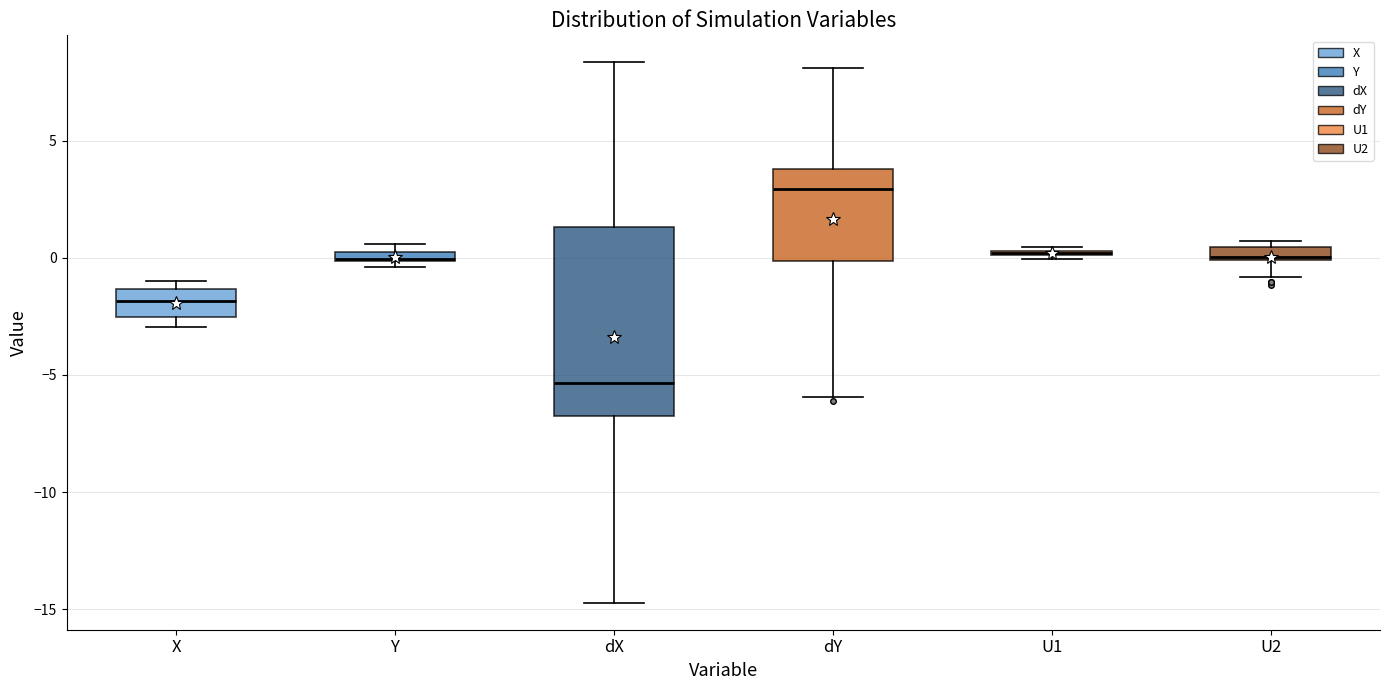

Which box is the tallest, from its lower edge to its upper edge?

dX